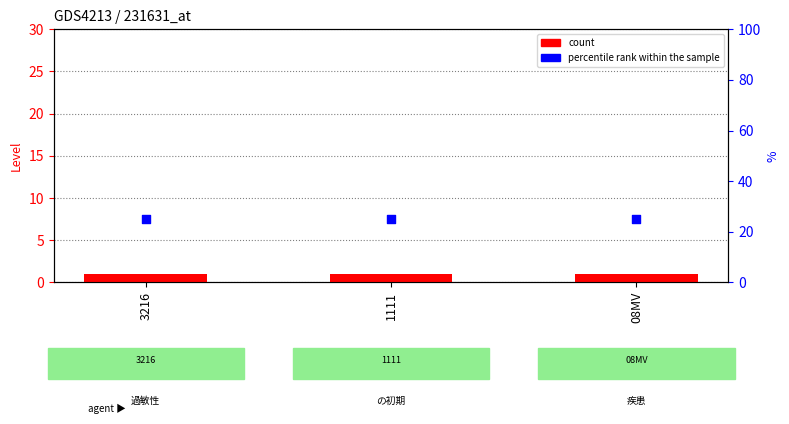

Which series has the largest total across all categories?

percentile rank within the sample